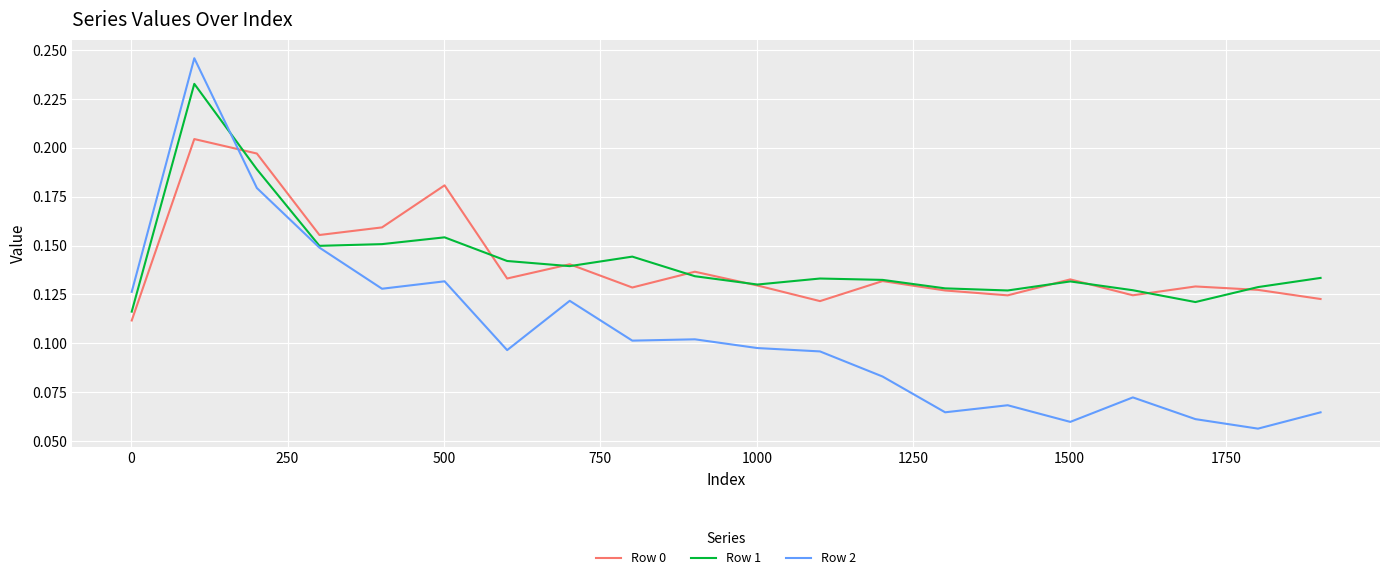

List the series in order of their peak value, lowest first.

Row 0, Row 1, Row 2